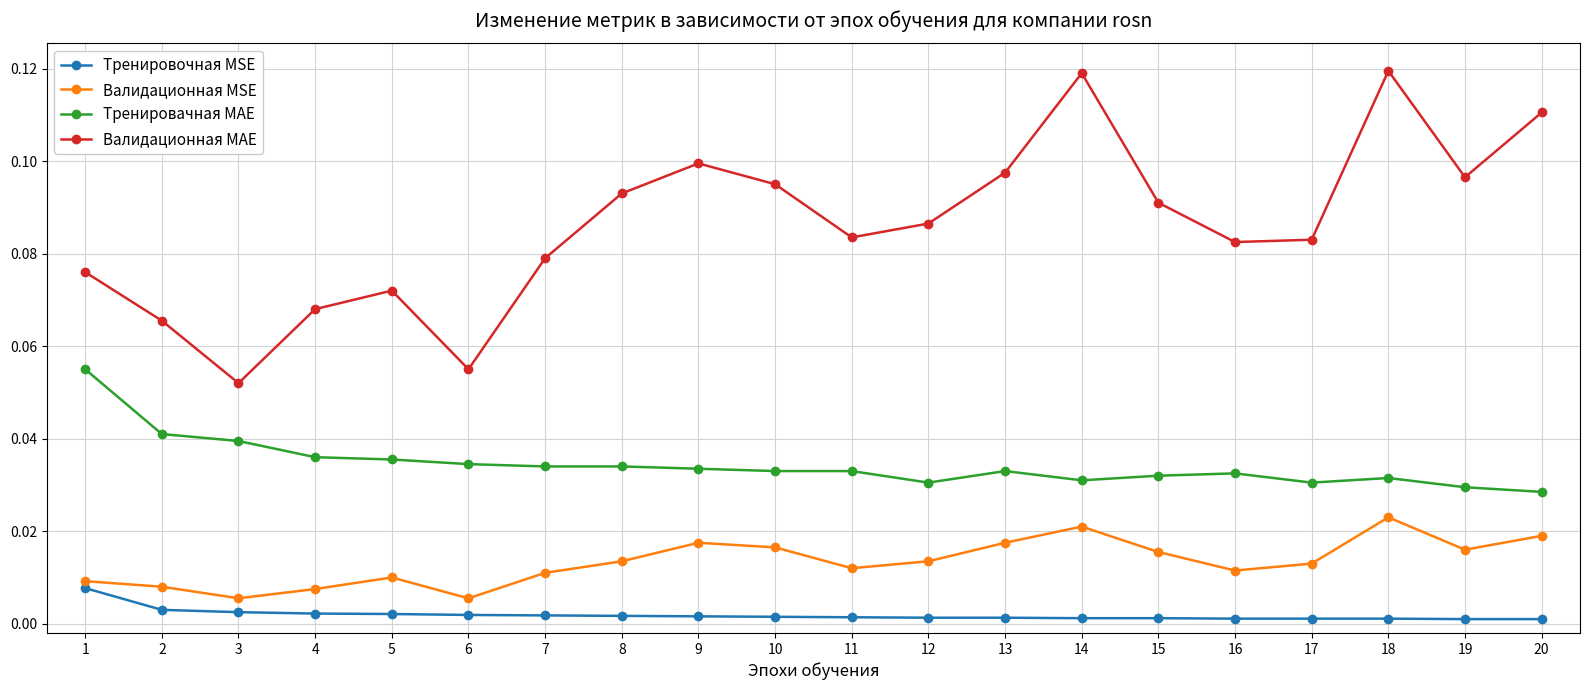

True or false: Валидационная МАЕ and Тренировачная МАЕ cross at least once.

False